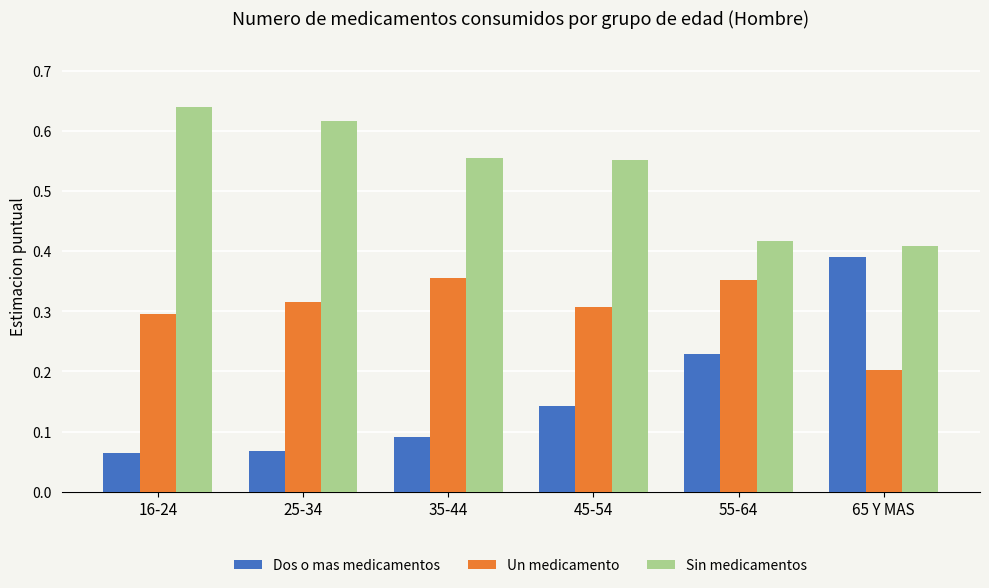

What is the sum of the Un medicamento values at 35-44 and 55-64?

0.7